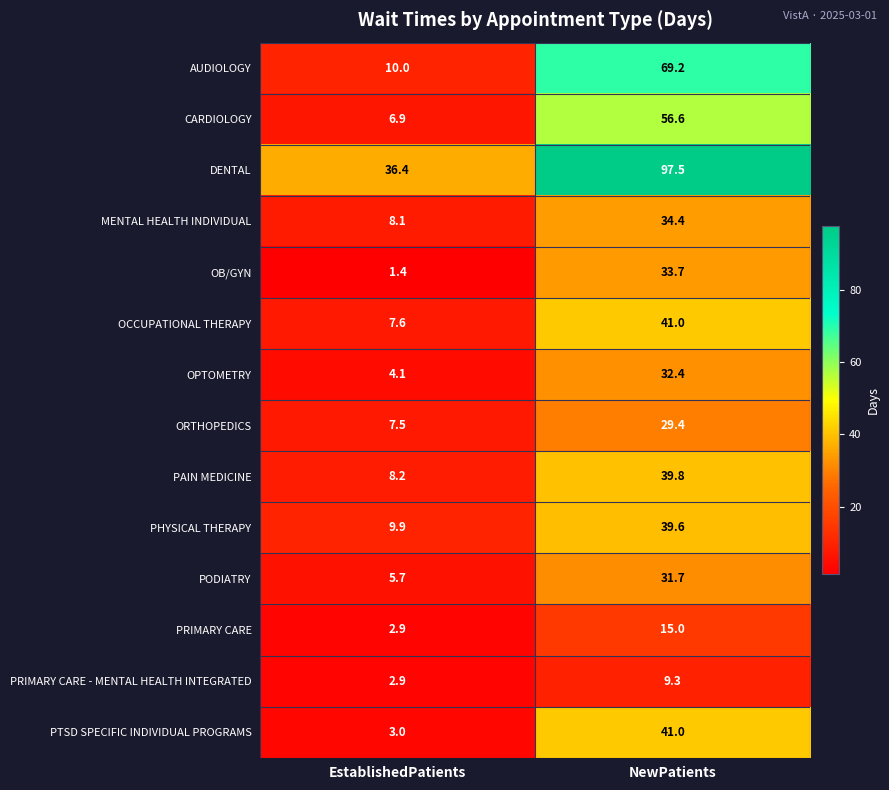

Is it true that AUDIOLOGY equals 14.1 at EstablishedPatients?

False